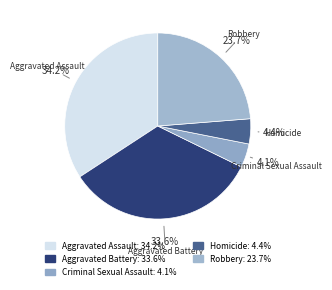

To the nearest percent, what percentage of the pie is Homicide?

4%